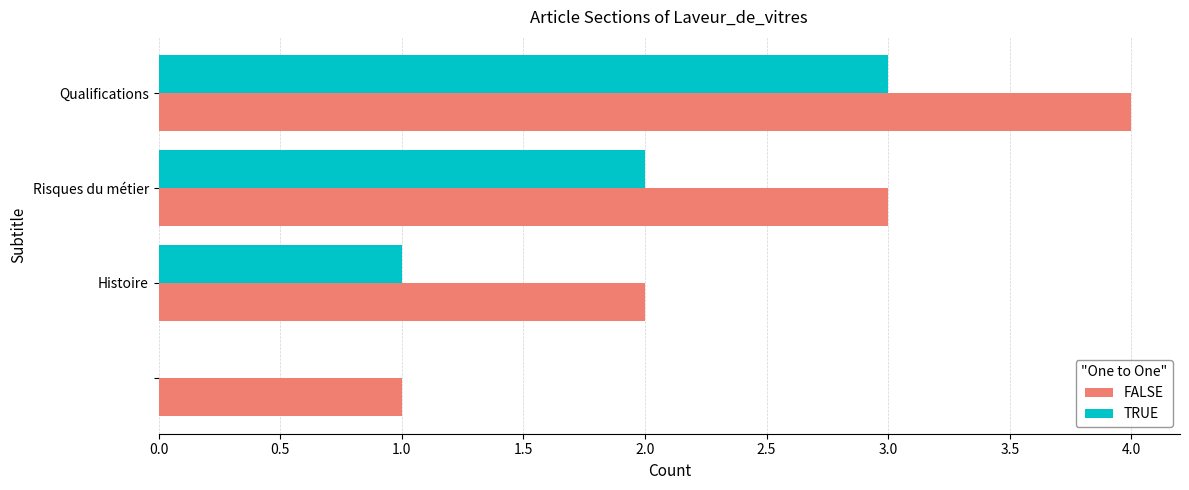

What is the highest value of the FALSE series?

4